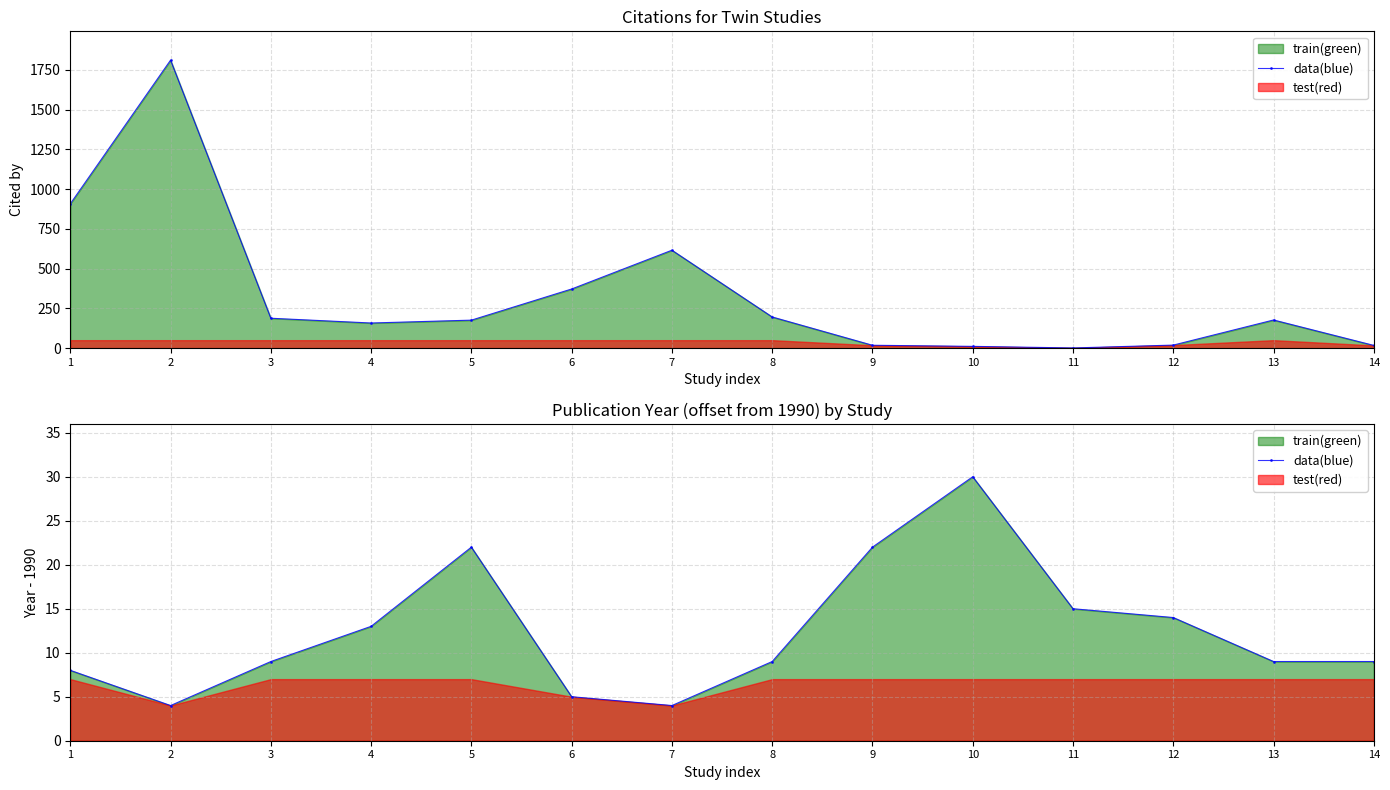

How many lines are shown in the chart?

1